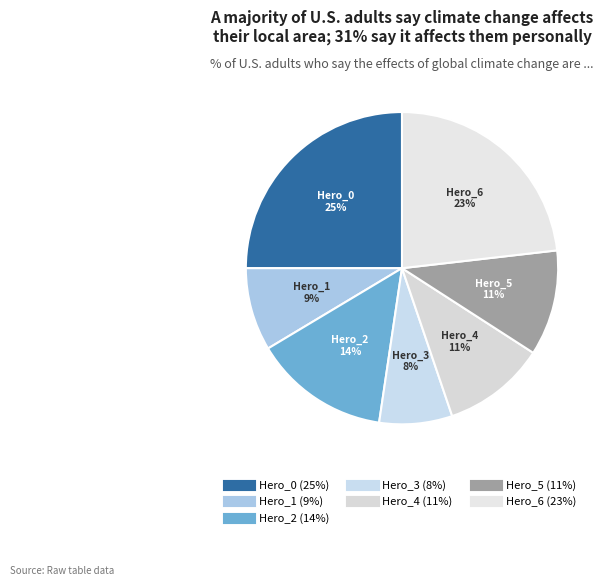

How many slices are in this pie chart?

7